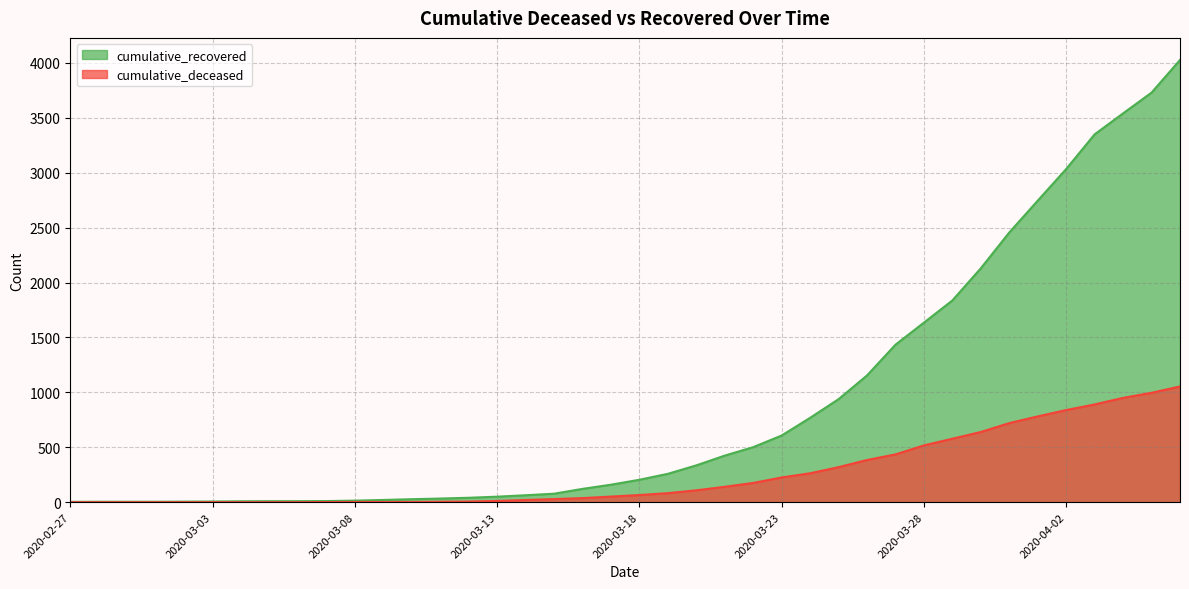

The value of cumulative_recovered at 2020-03-11 is 7. True or false?

False